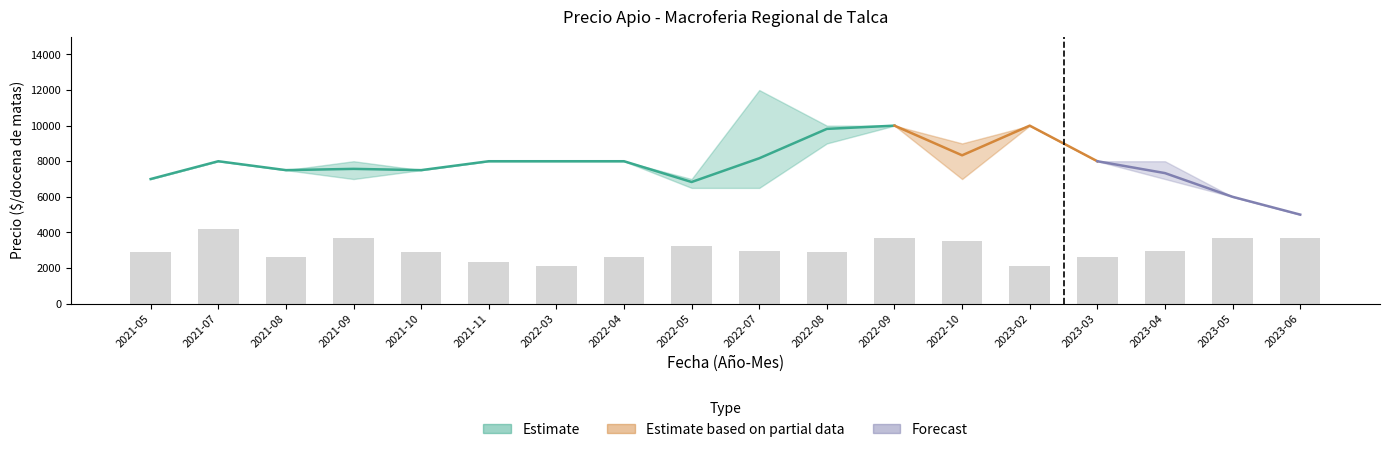

Reading left to right, what are all the values shown in this chart?

Precio minimo: 7000	8000	7500	7000	7500	8000	8000	8000	6500	6500	9000	10000	7000	10000	8000	7000	6000	5000
Precio maximo: 7000	8000	7500	8000	7500	8000	8000	8000	7000	12000	10000	10000	9000	10000	8000	8000	6000	5000
Precio promedio ponderado: 7000	8000	7500	7571	7500	8000	8000	8000	6833	8167	9818	10000	8333	10000	8000	7333	6000	5000
Precio $/Kg: 1167	1333	1250	1262	1250	1333	1333	1333	1139	1361	1636	1667	1389	1667	1333	1222	1000	833
Volumen: 550	800	500	700	550	450	400	500	617	560	550	700	667	400	500	567	700	700